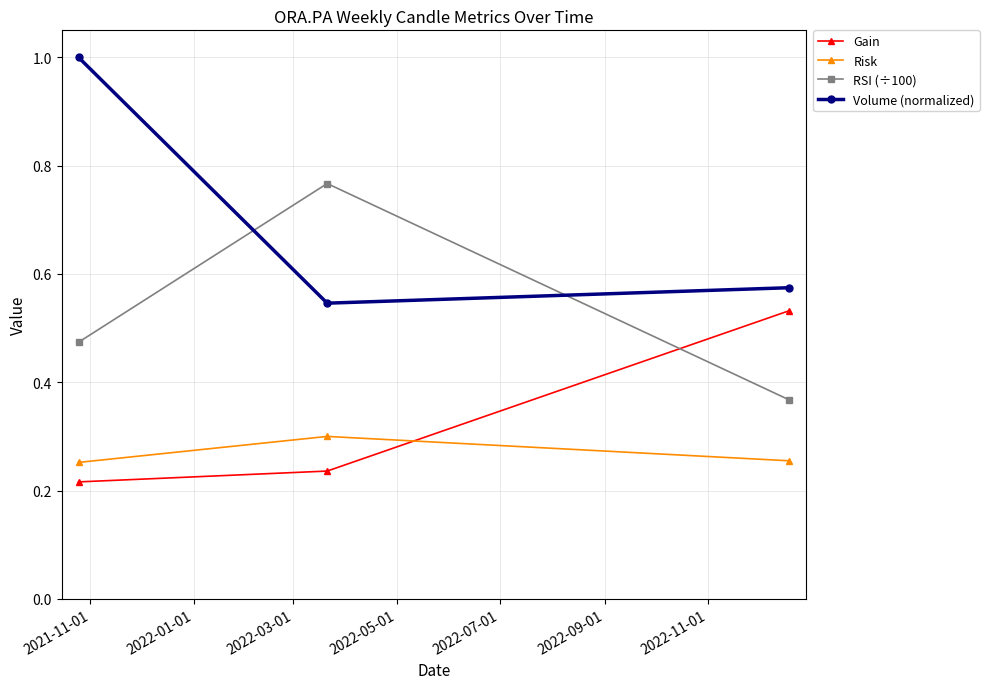

How many lines are shown in the chart?

4